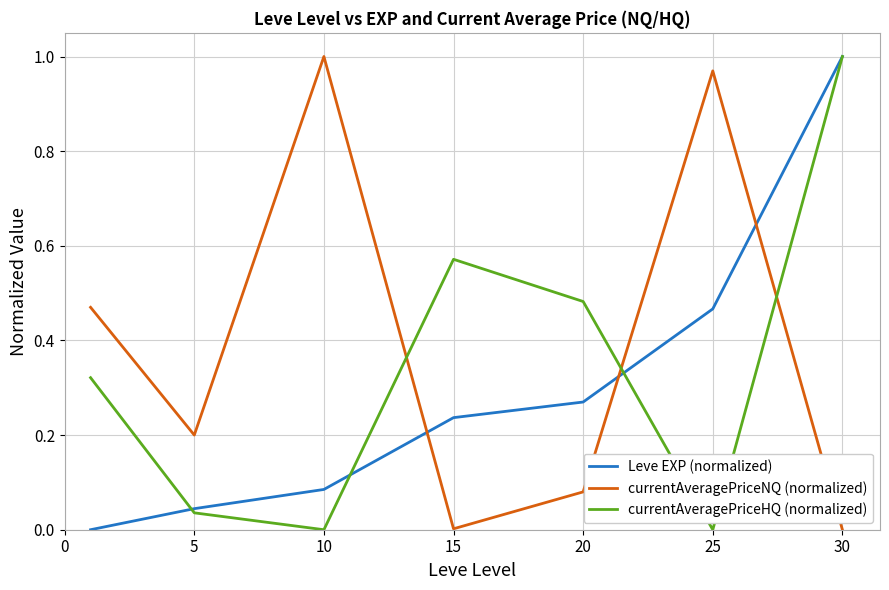

True or false: currentAveragePriceNQ (normalized) and currentAveragePriceHQ (normalized) cross at least once.

True